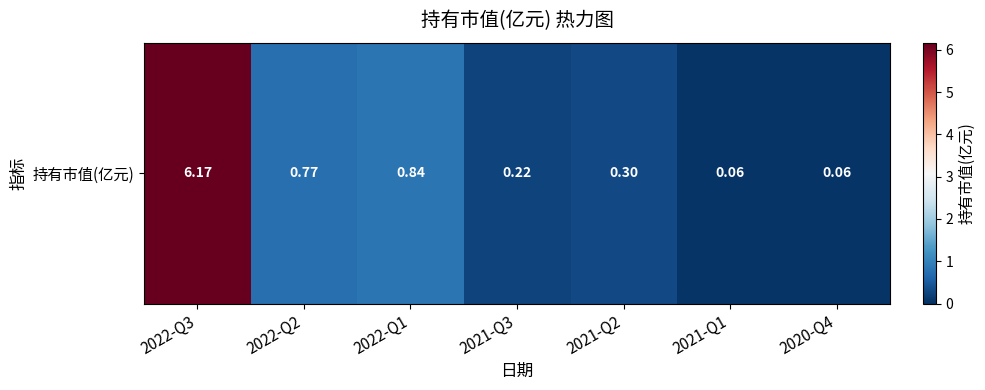

Which has a higher value, 2021-Q3 or 2021-Q1?

2021-Q3